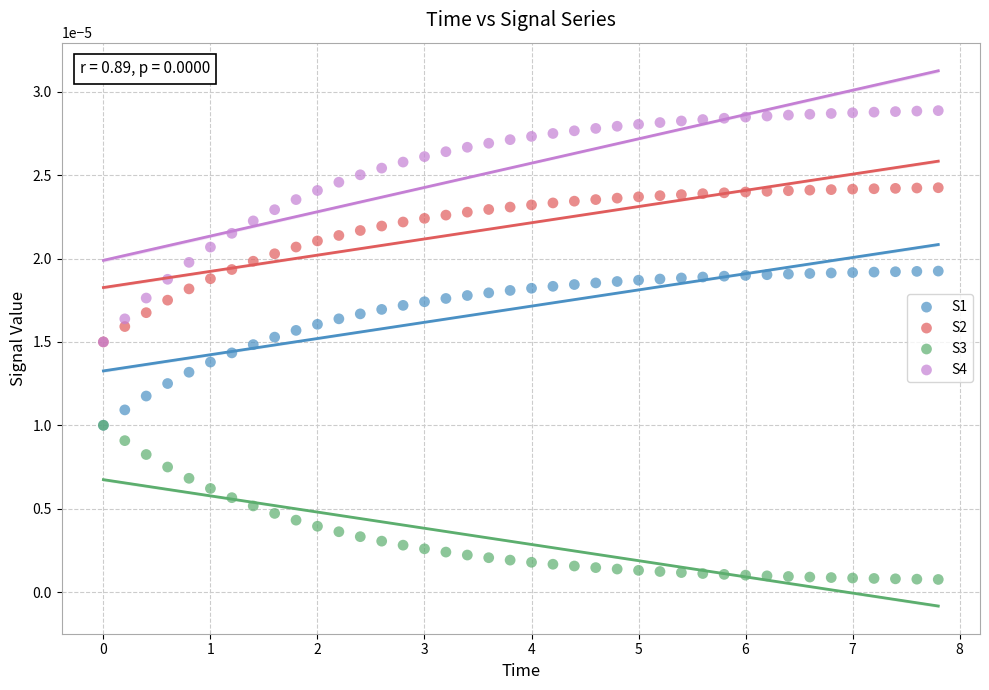

Which series has the largest Y range (max minus min)?

S4